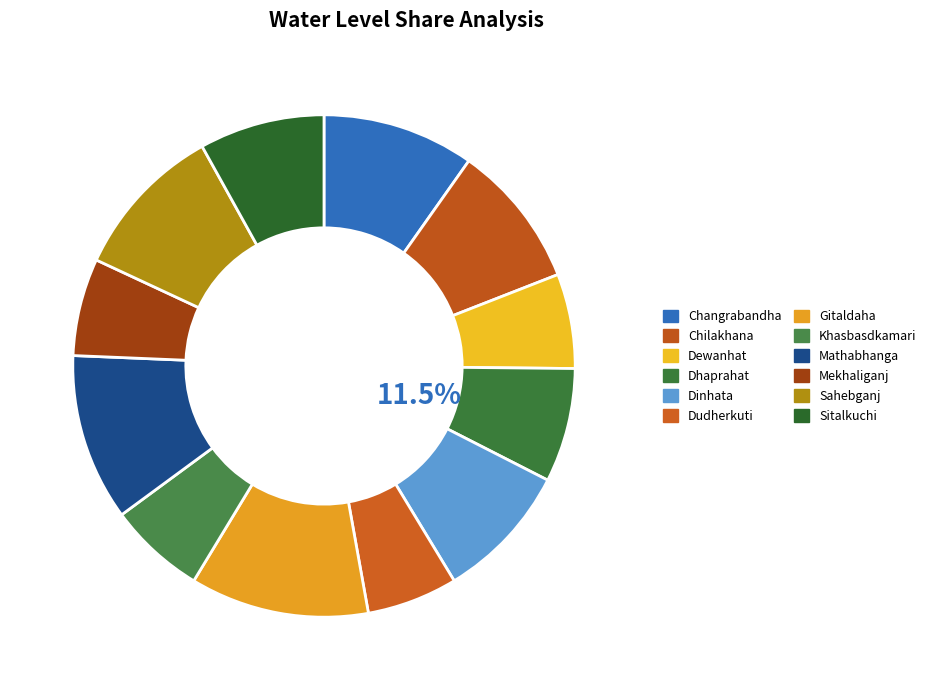

Is there any slice that represents more than half of the pie?

No